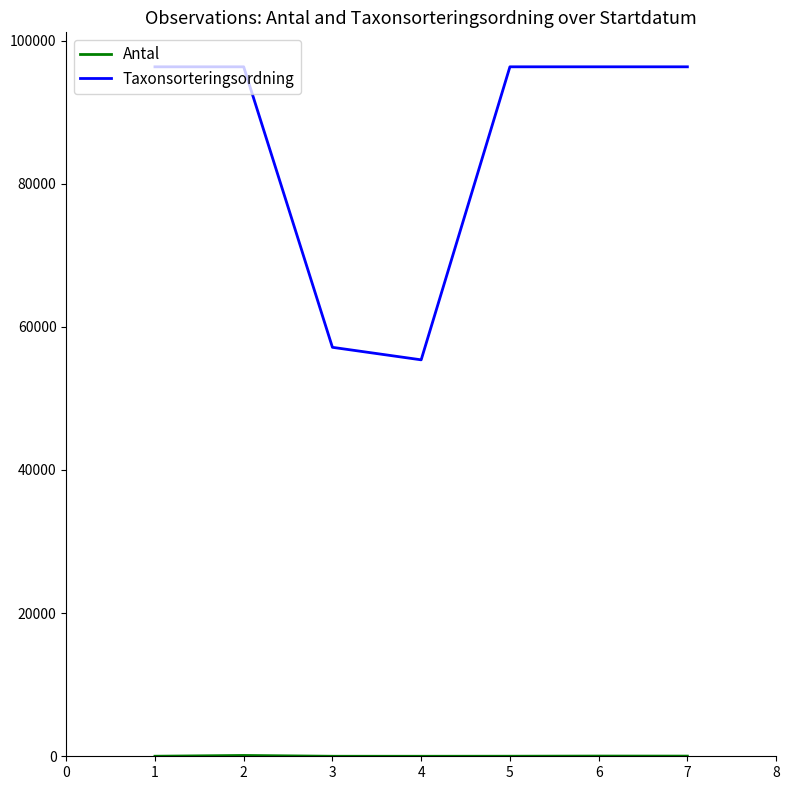

What is the difference between the maximum and minimum values in the Taxonsorteringsordning series?

40942